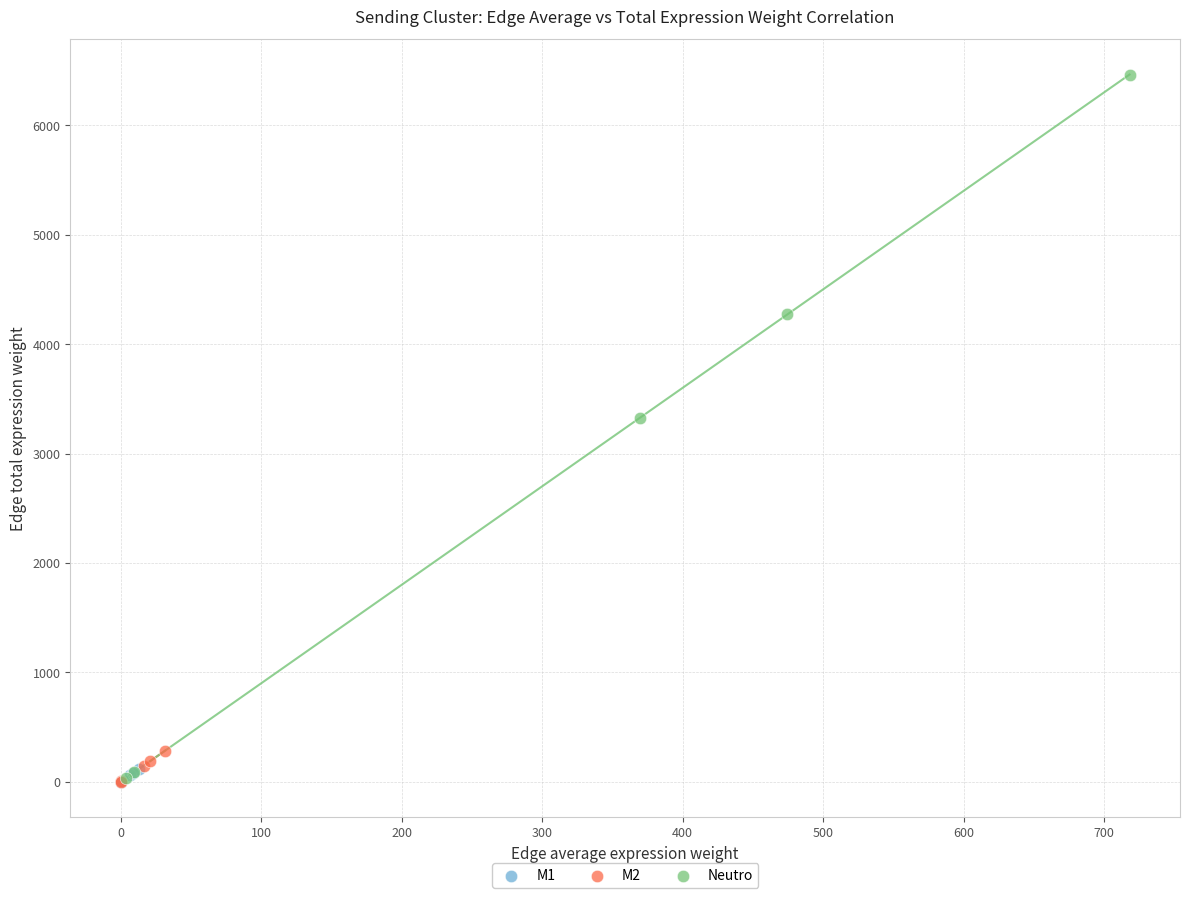

Which series has the widest spread of Y values?

Neutro